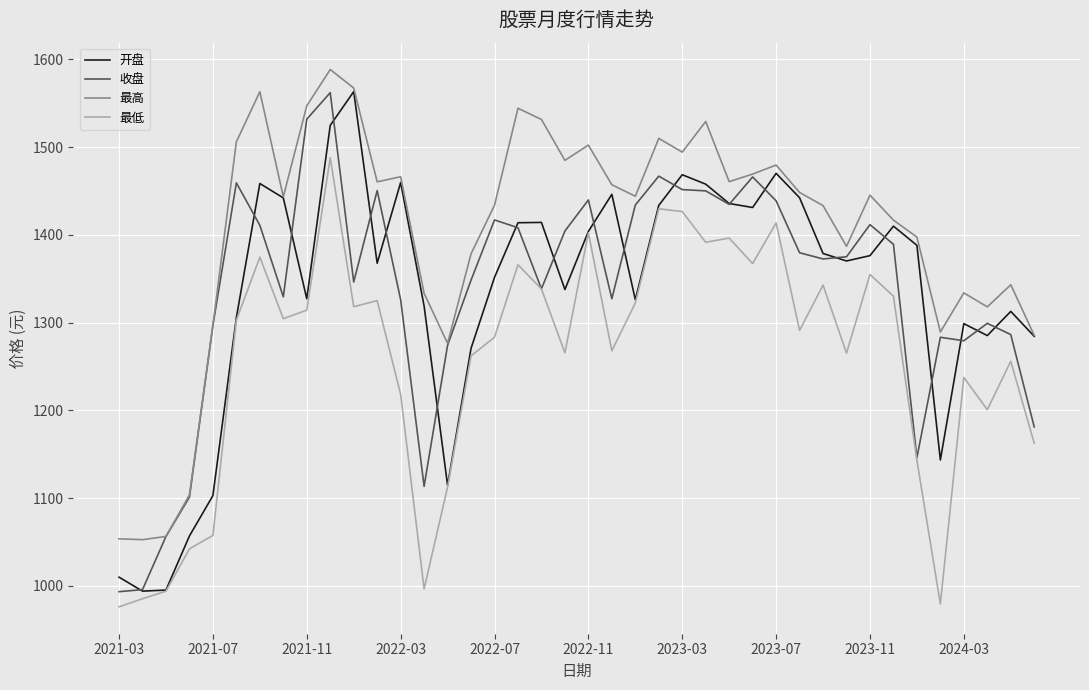

True or false: 最高 and 最低 cross at least once.

False